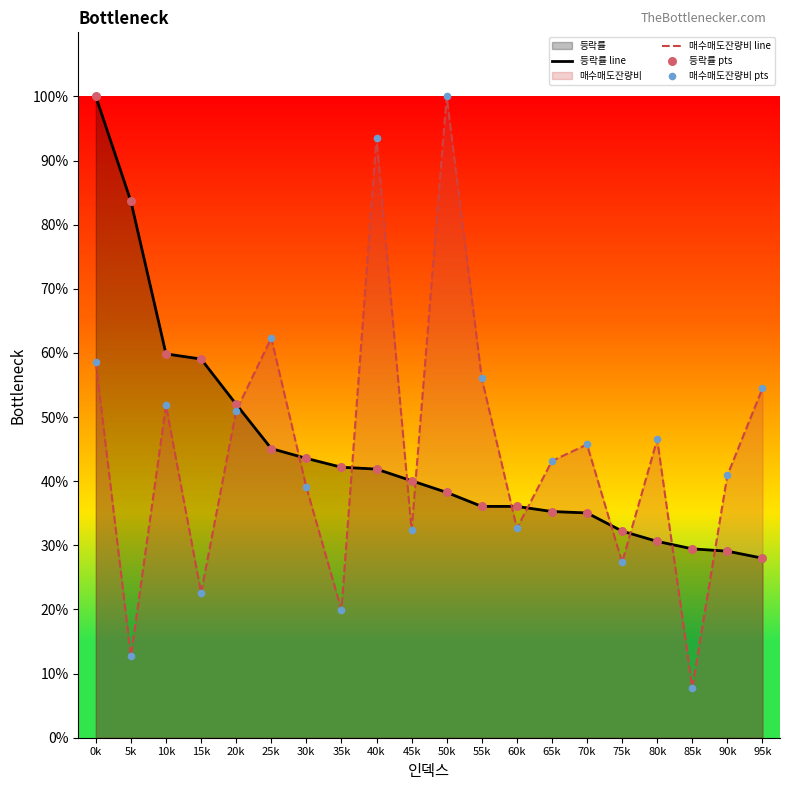

At how many categories does at least one series exceed 24?

20